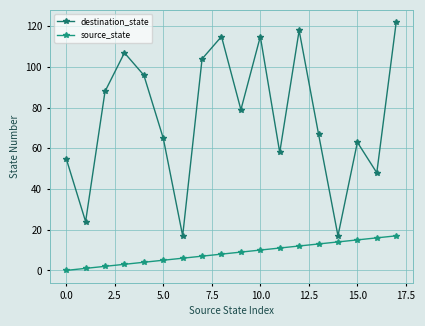

What is the difference between the second highest and second lowest values in the source_state series?

15